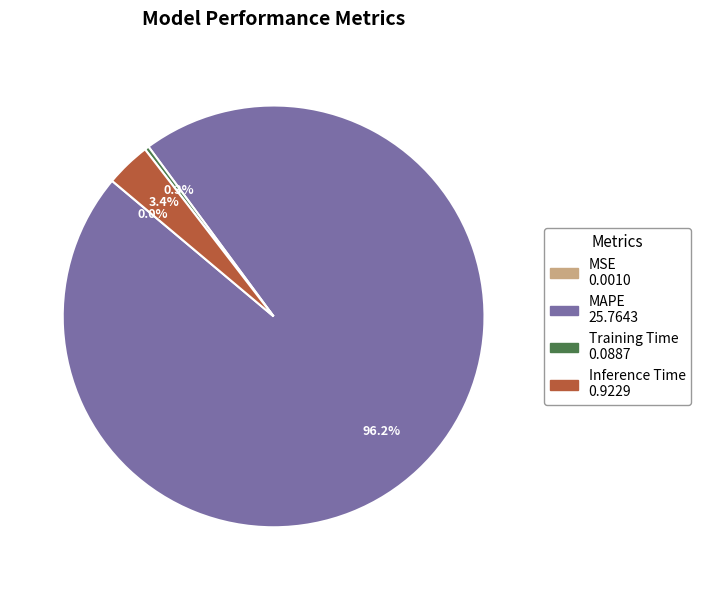

What percentage is the Inference Time slice, to the nearest percent?

3%